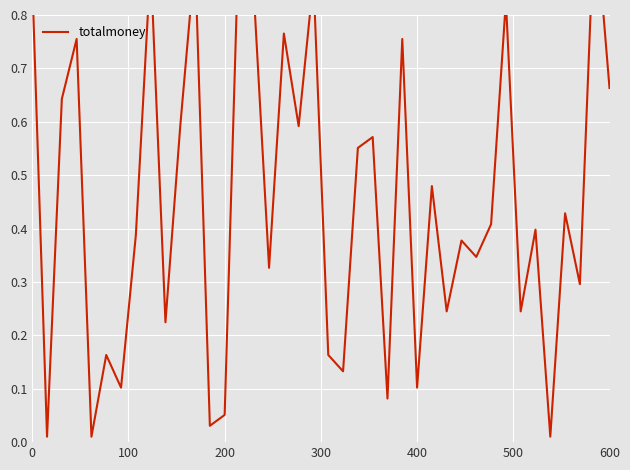

How many lines are shown in the chart?

1